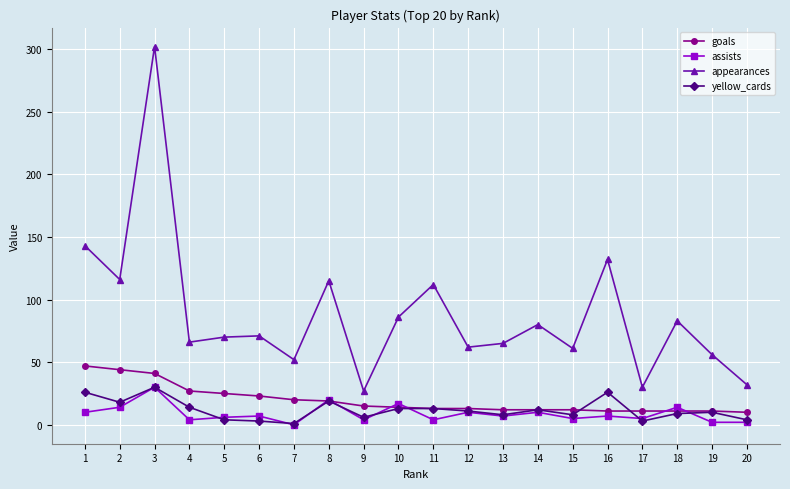

What is the difference between the maximum and minimum values in the goals series?

37